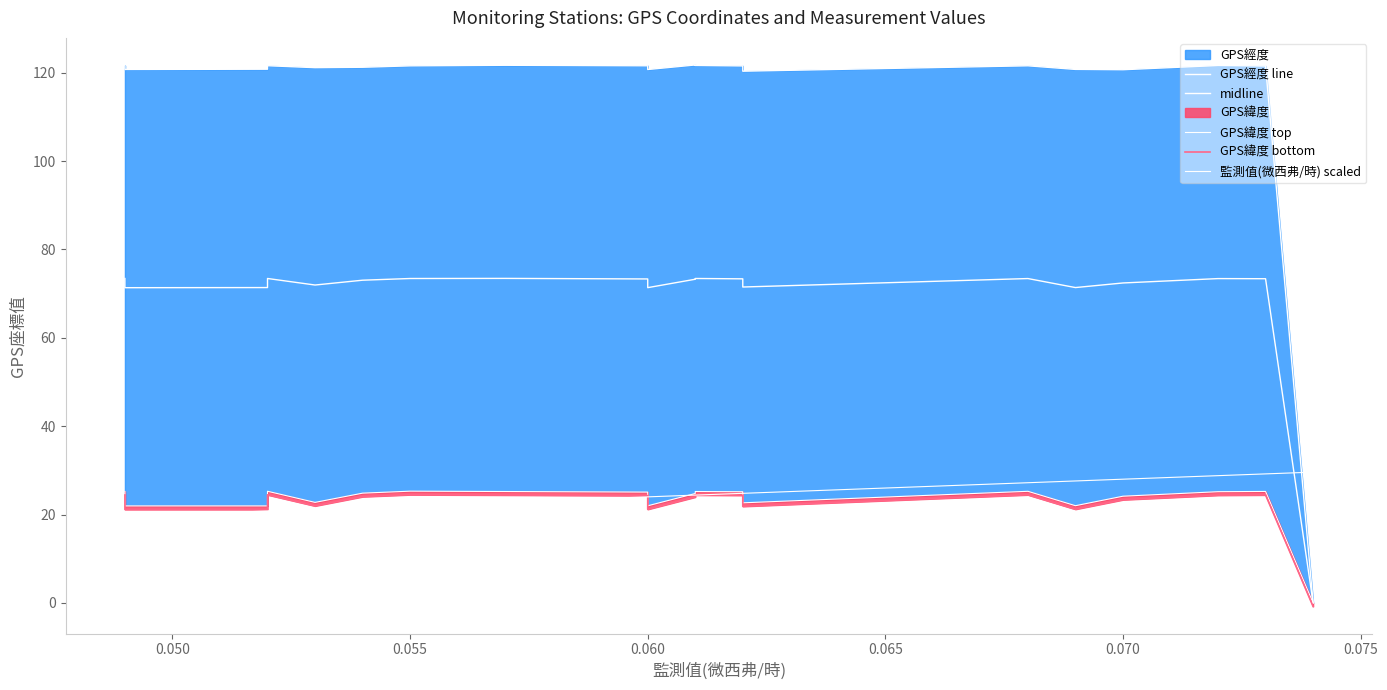

Rank the series by their maximum value, from highest to lowest.

GPS經度 line, midline, 監測值(微西弗/時) scaled, GPS緯度 top, GPS緯度 bottom